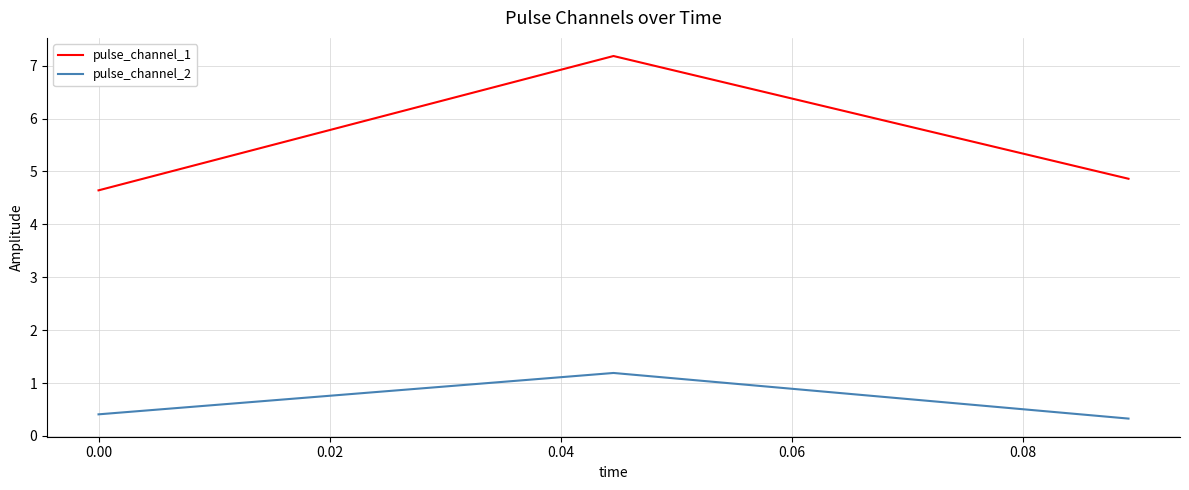

List the series in order of their peak value, lowest first.

pulse_channel_2, pulse_channel_1